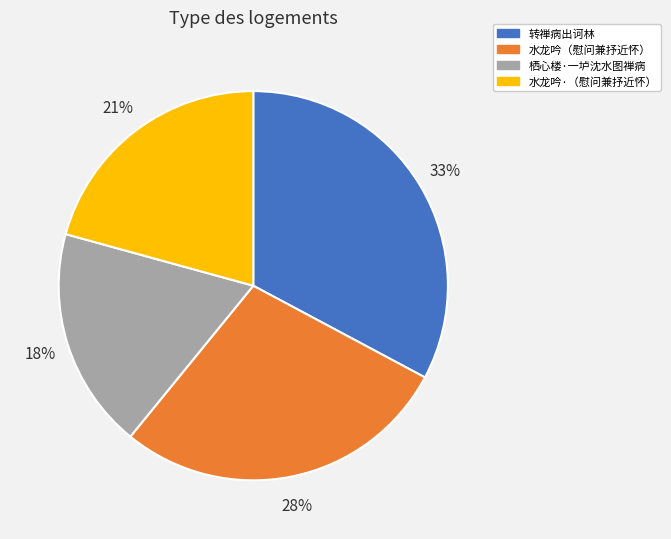

What is the ratio of the value at 栖心楼·一垆沈水图禅病 to the value at 水龙吟·（慰问兼抒近怀）?

0.9